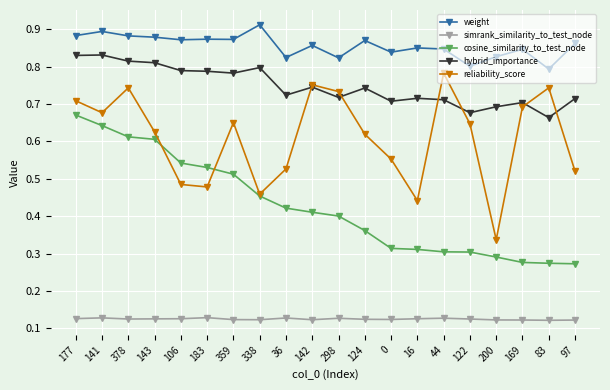

How many series are shown in this chart?

5